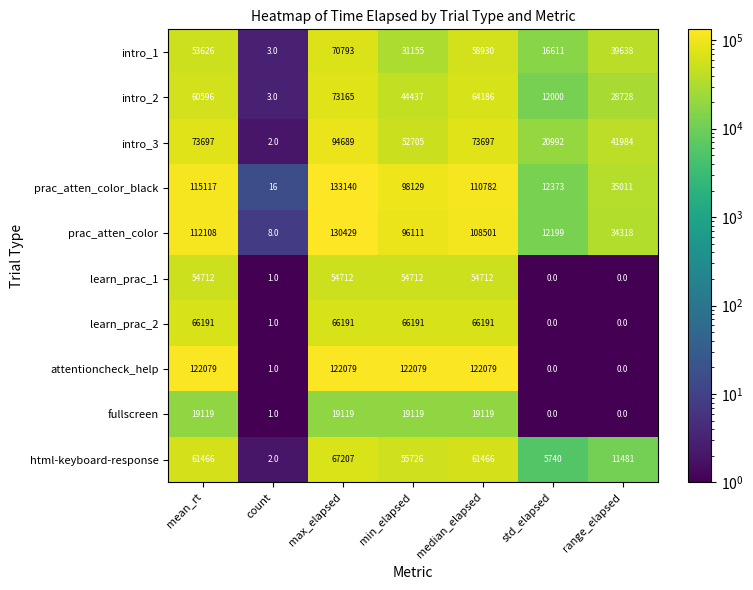

Which series changed the most between min_elapsed and range_elapsed?

attentioncheck_help